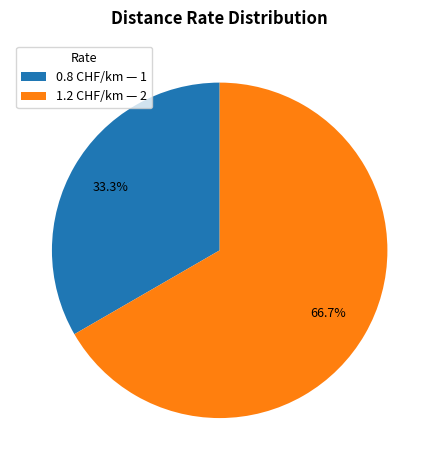

Is it true that 1.2 CHF/km is 75% of the pie?

False